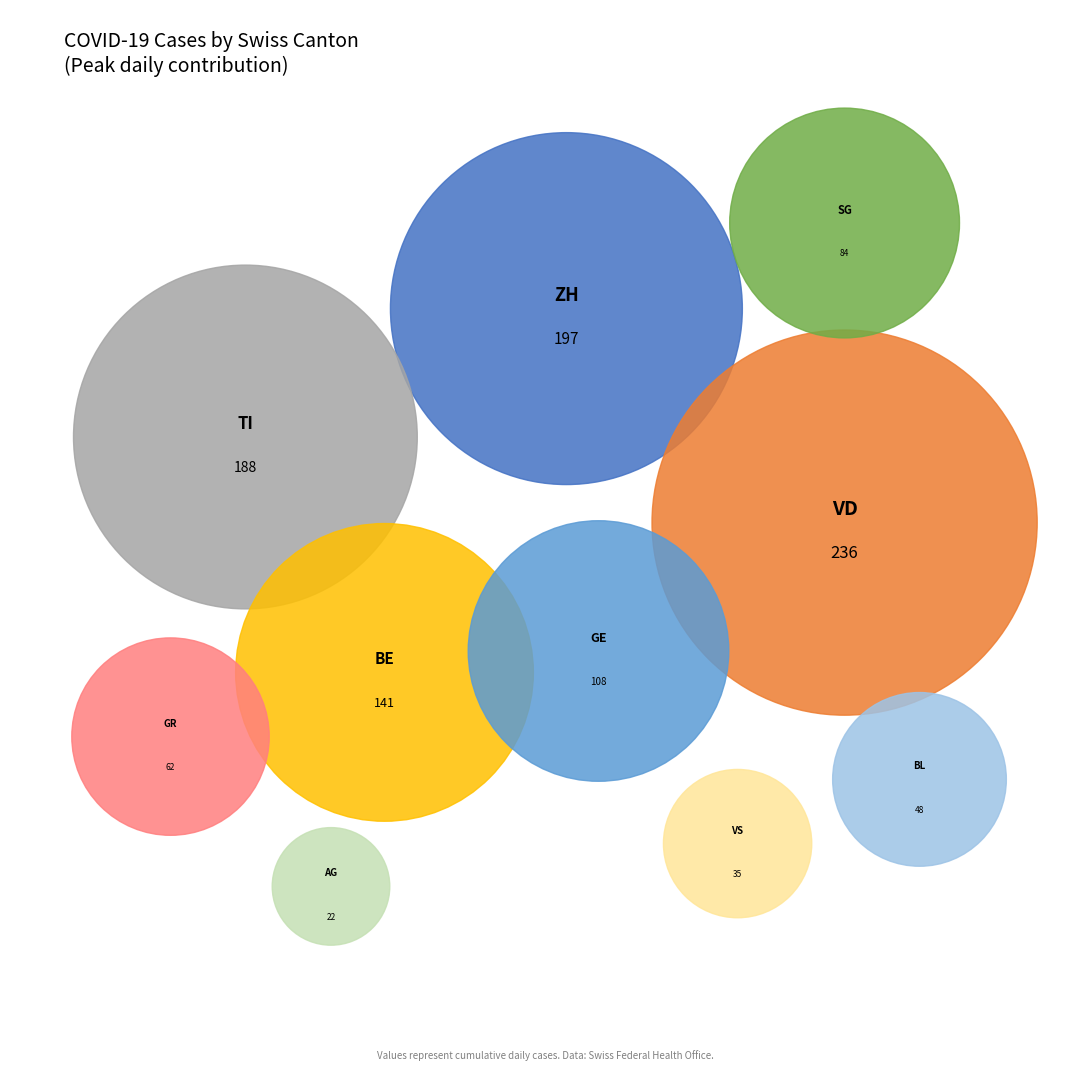

What is the largest slice in the pie chart?

VD